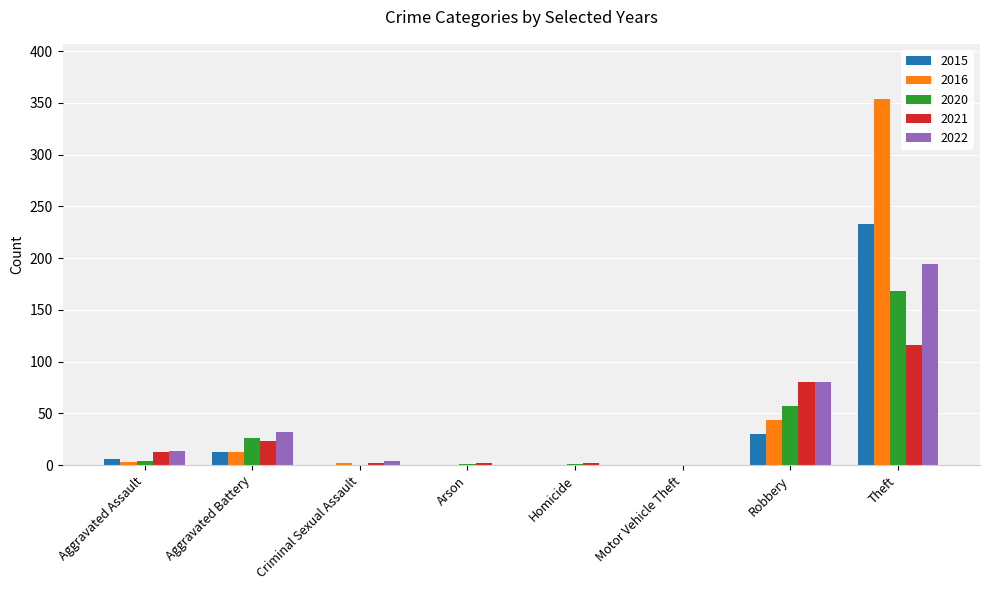

What is the sum of all 2020 values?

257